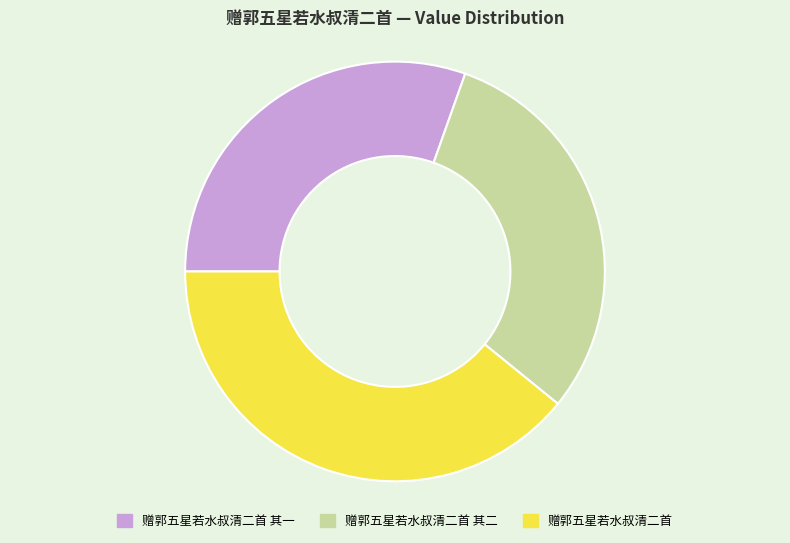

Which category has the biggest portion of the pie?

赠郭五星若水叔清二首